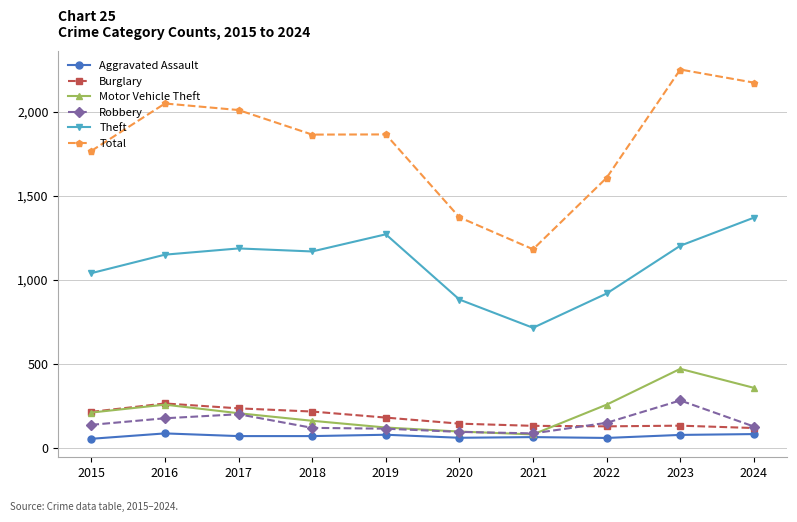

In Total, how many points are lower than both neighbors (excluding endpoints)?

2